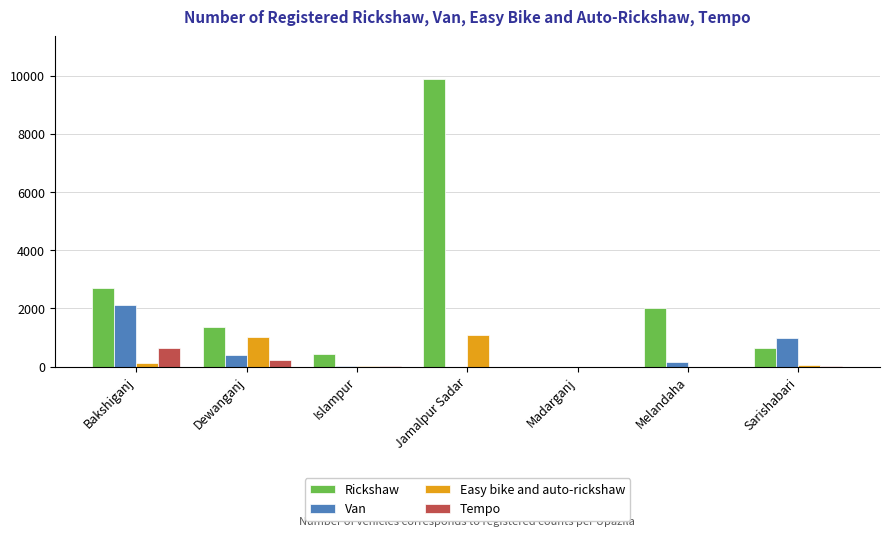

The value of Rickshaw at Islampur is 440. True or false?

True